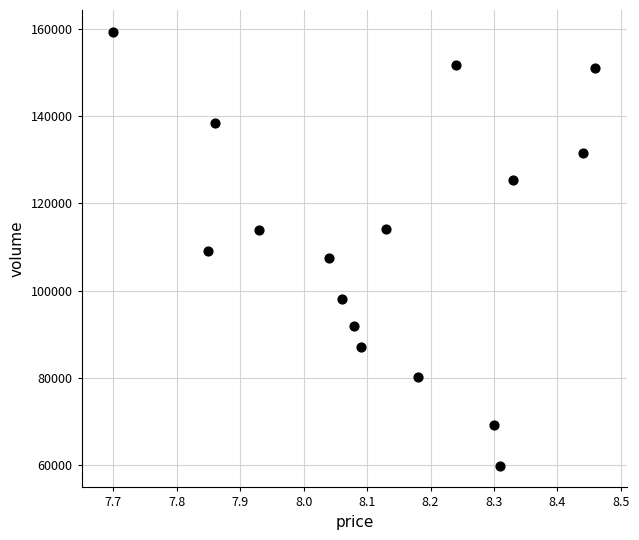

What is the range of Y values (max minus min)?

99382